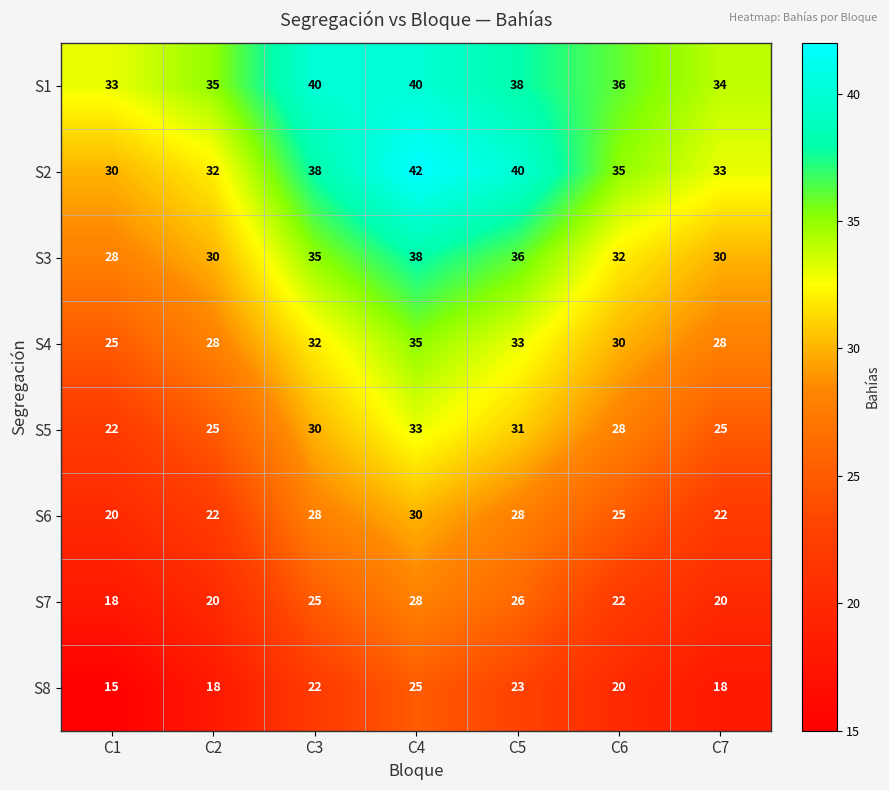

Which series changed the most between C4 and C6?

S2